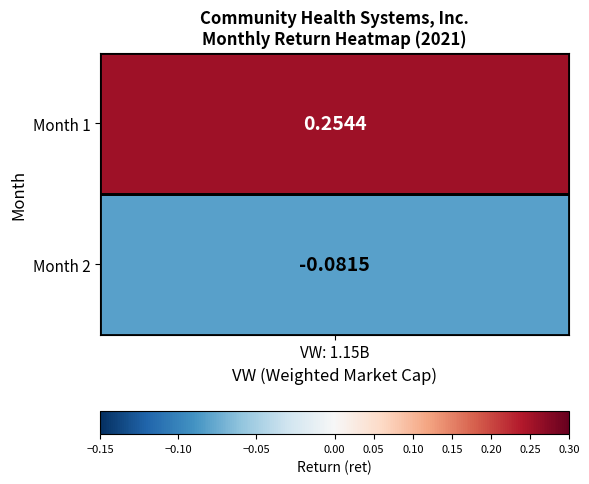

How many negative values are there?

1